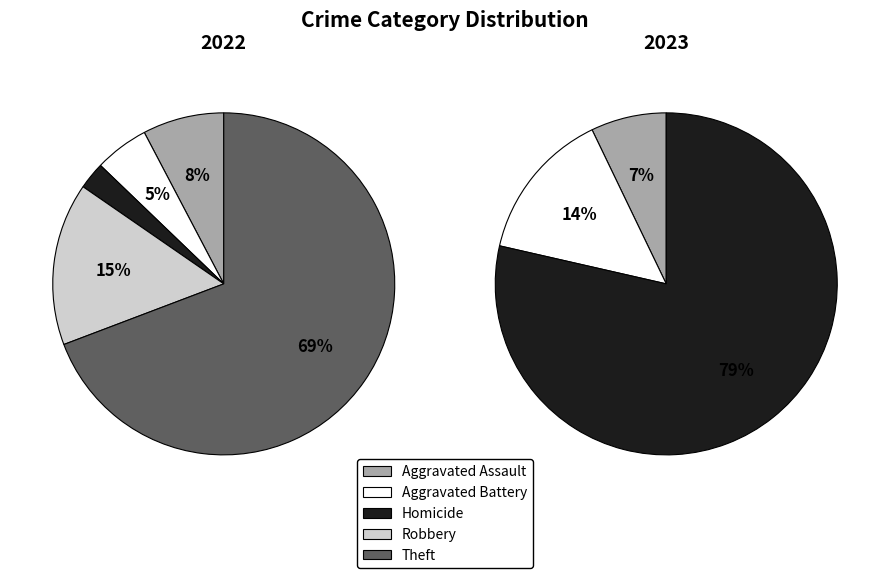

Does Theft account for over 50% of the chart?

Yes